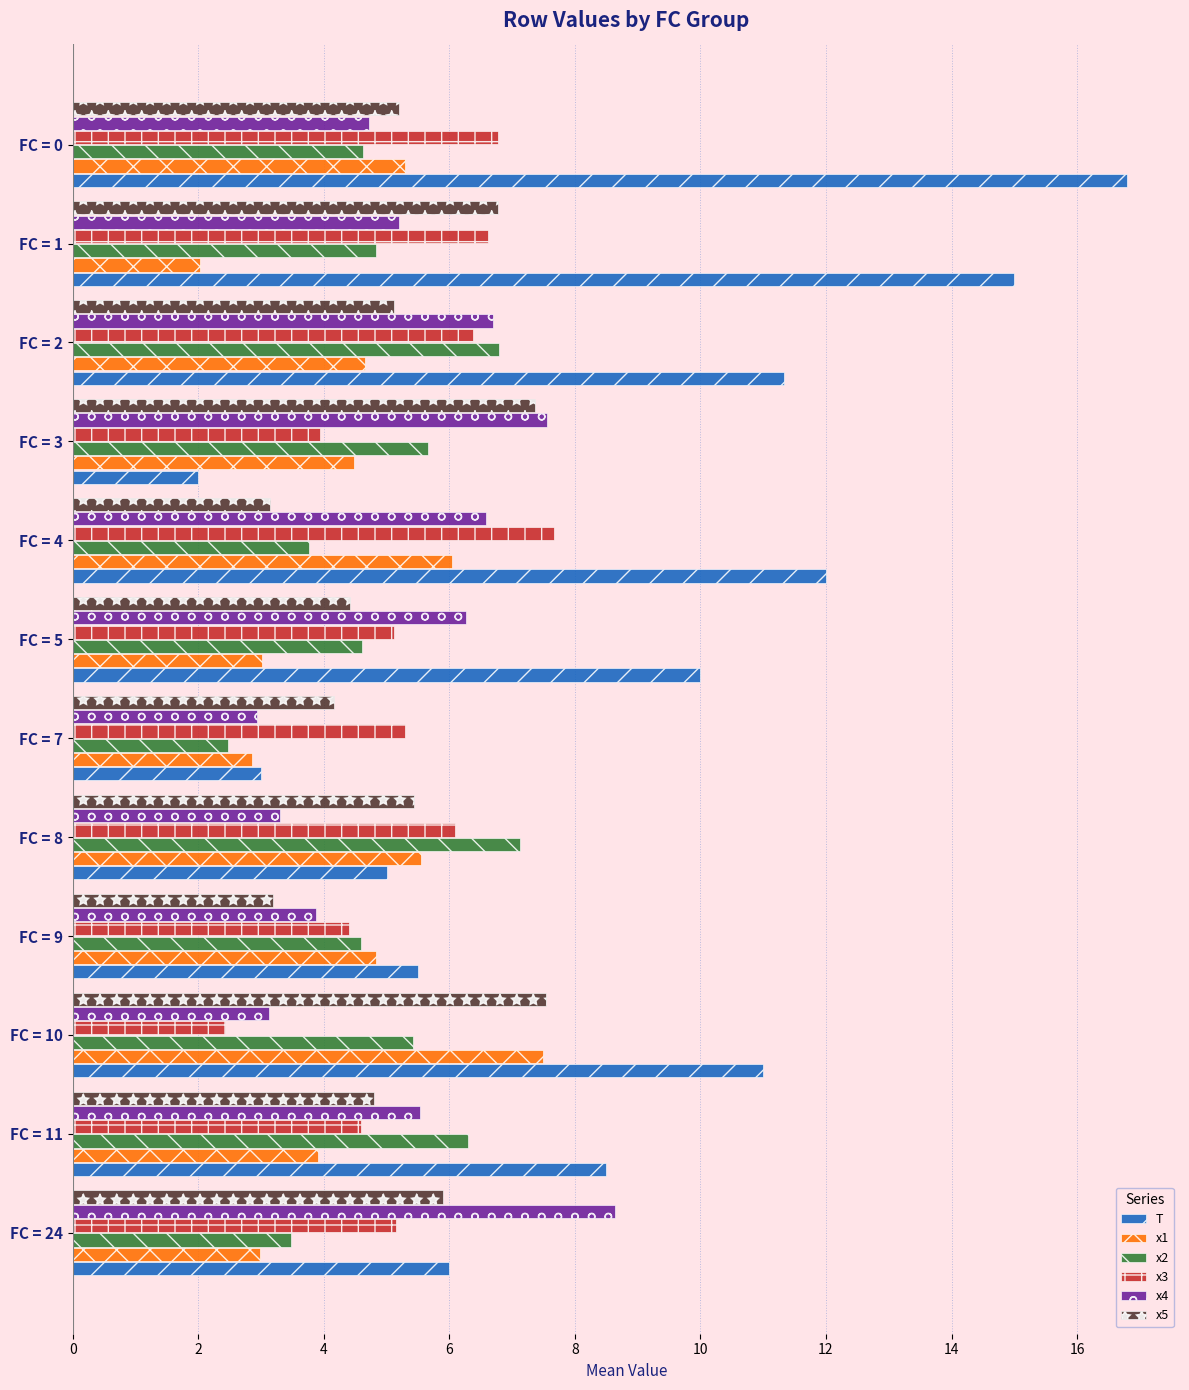

Which series changed the most between FC = 24 and FC = 0?

T